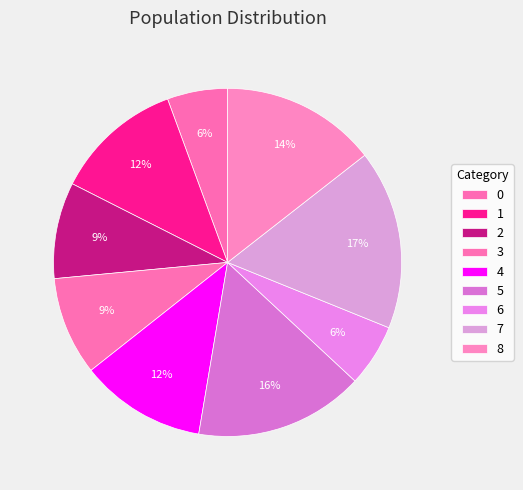

Is 3 the majority of the pie?

No